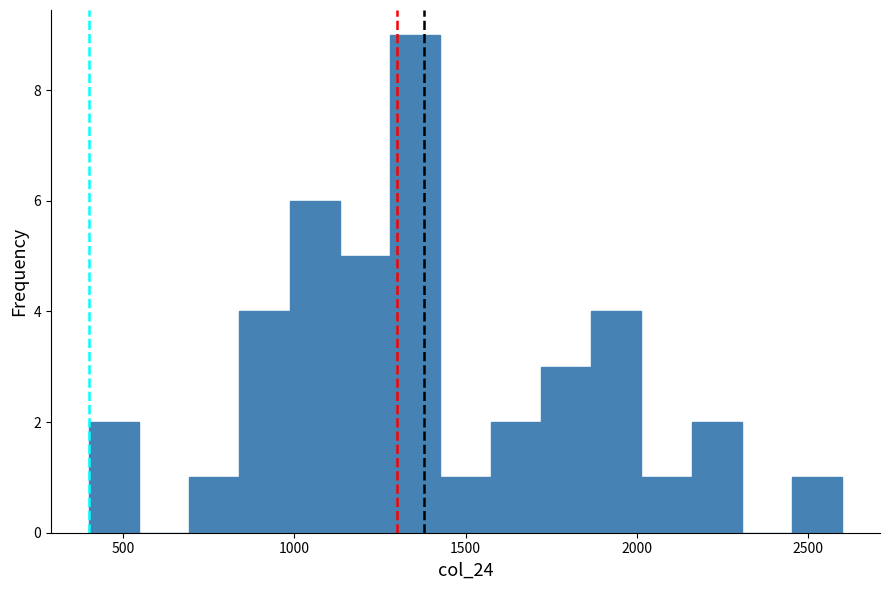

Read against the x-axis, roughly where is the centre of the tallest bar?

1350